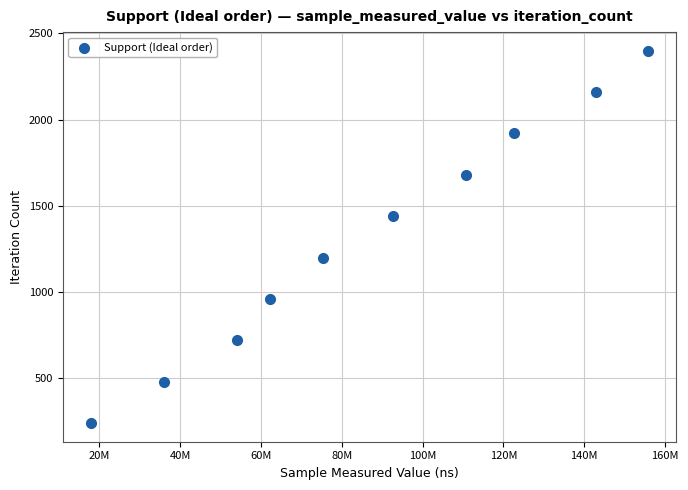

What is the average X value?

87024697